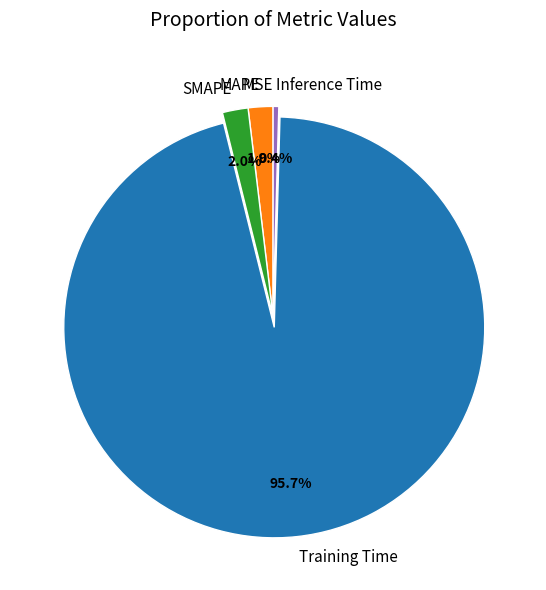

To the nearest percent, what is the difference between the largest and smallest slice percentages?

96%